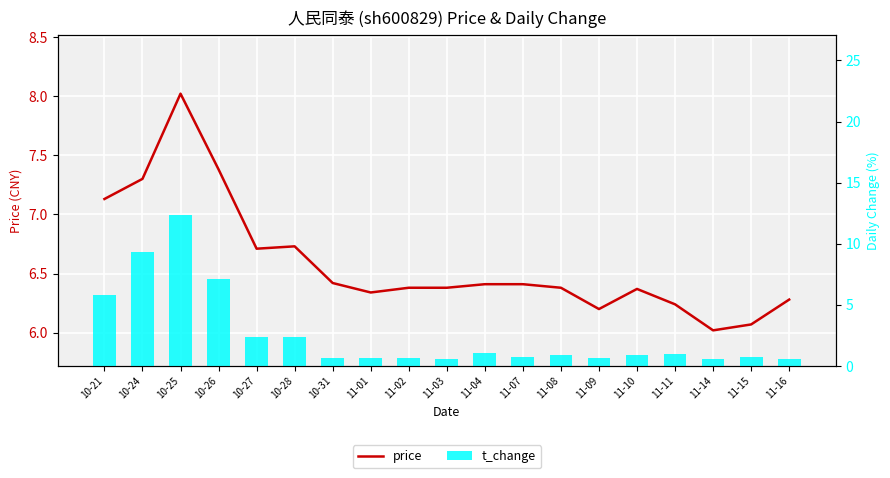

What is the label of the 1st bar from the right?

11-16